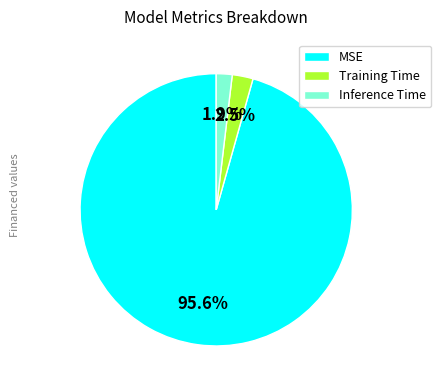

What is the largest slice in the pie chart?

MSE